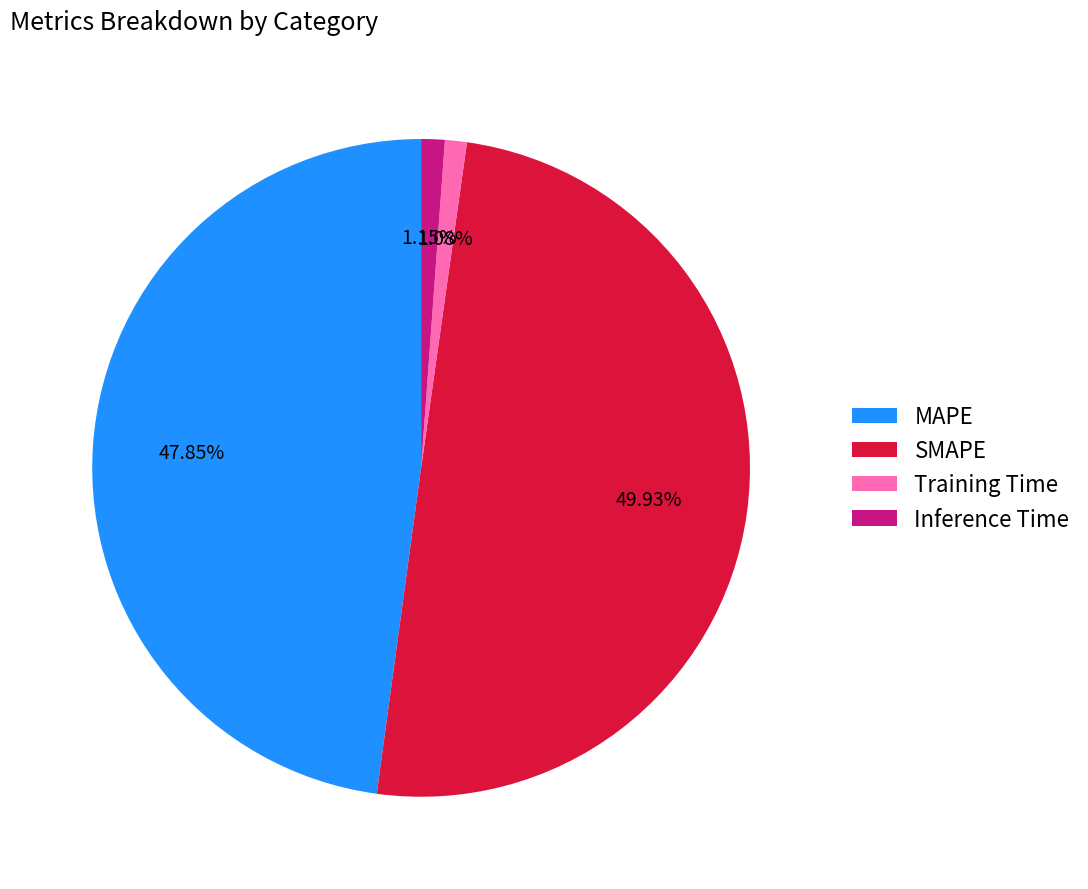

What percentage is the MAPE slice, to the nearest percent?

48%